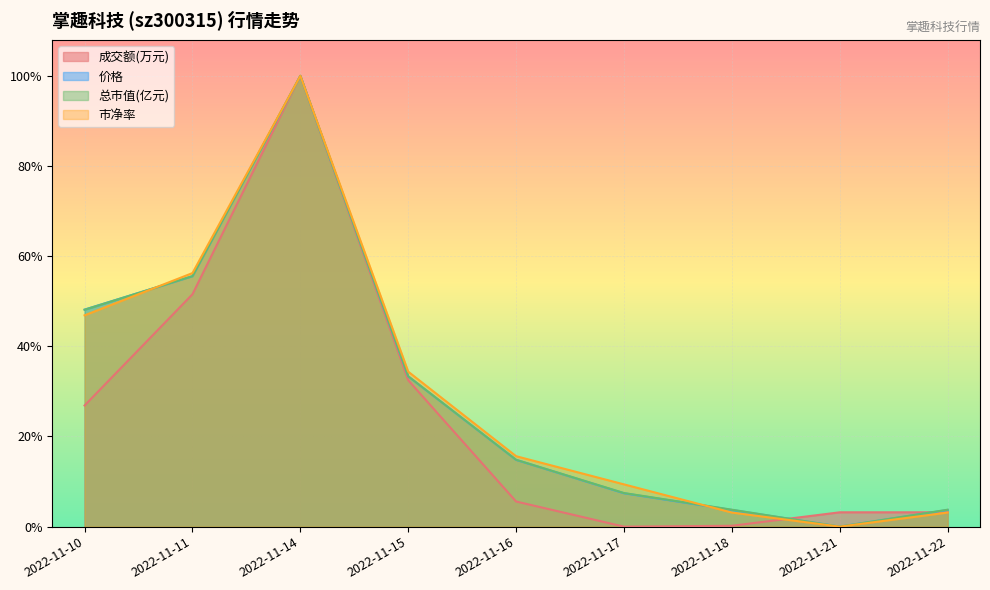

Which series changed the most between 2022-11-16 and 2022-11-22?

市净率